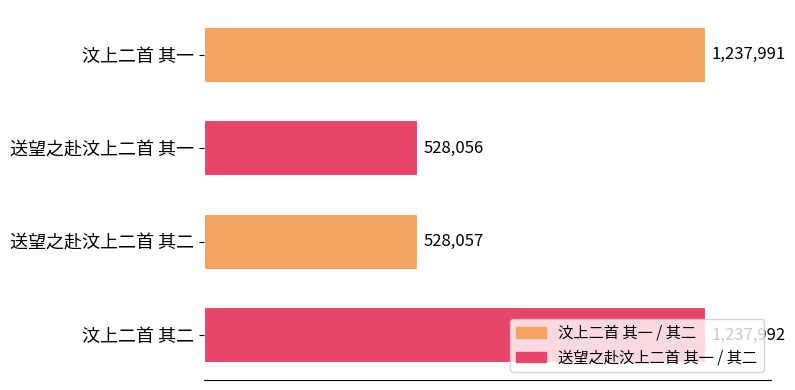

Does the chart contain any negative values?

No